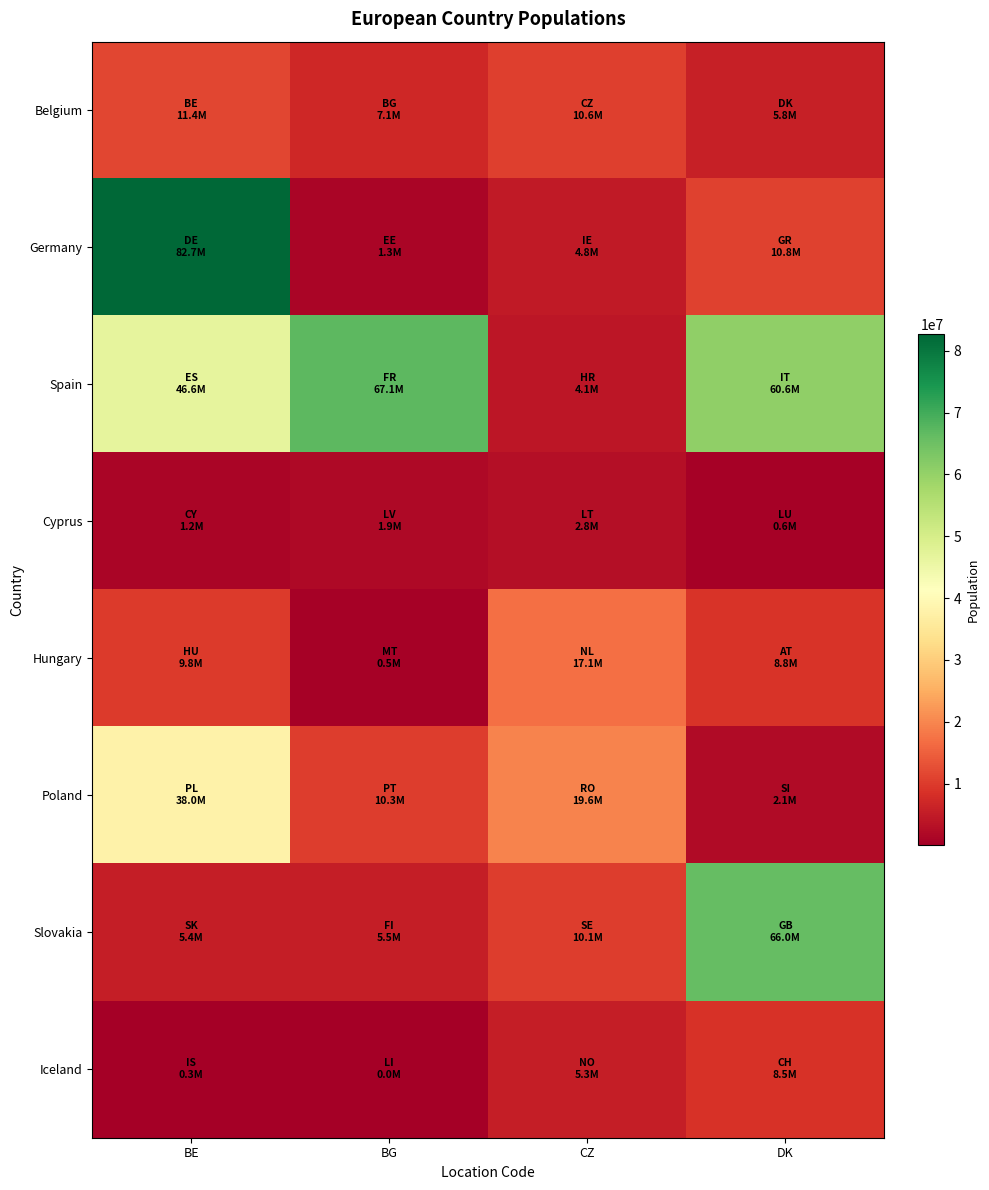

What is the total value across all series at BG?

93759094